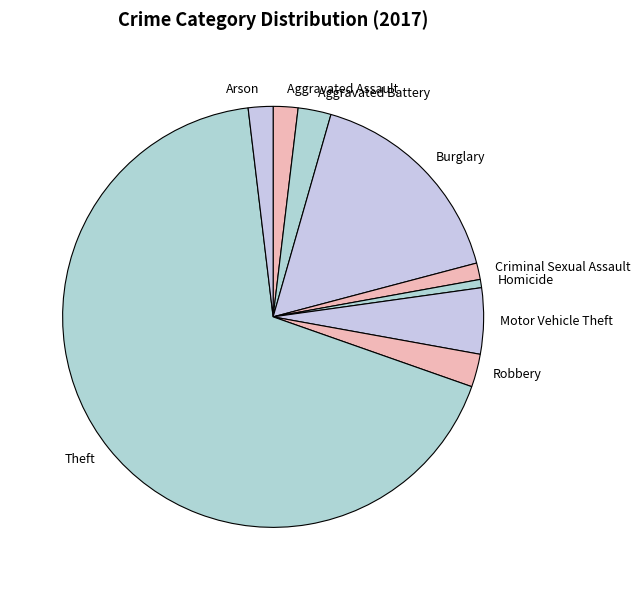

Which has a higher value, Robbery or Motor Vehicle Theft?

Motor Vehicle Theft